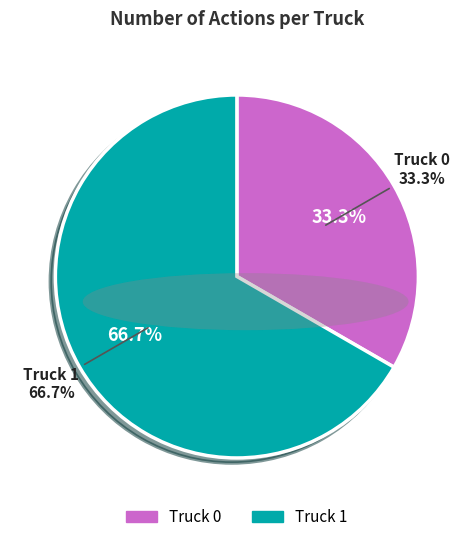

What is the largest slice in the pie chart?

Truck 1